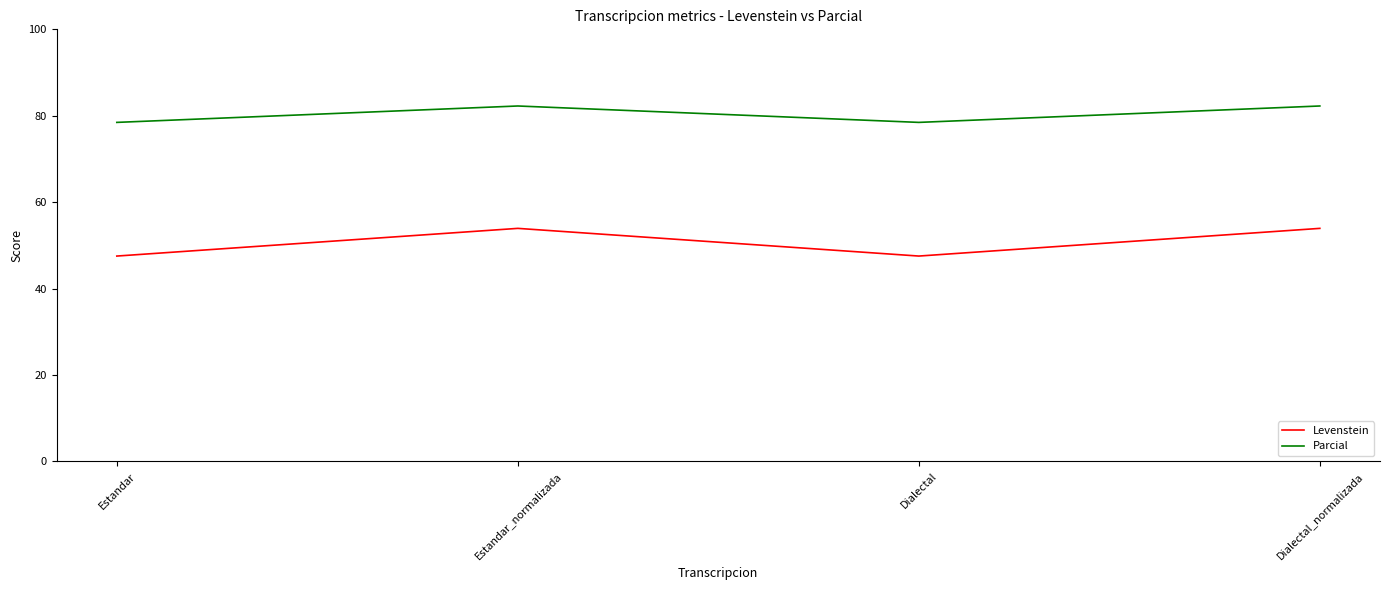

True or false: Parcial and Levenstein cross at least once.

False